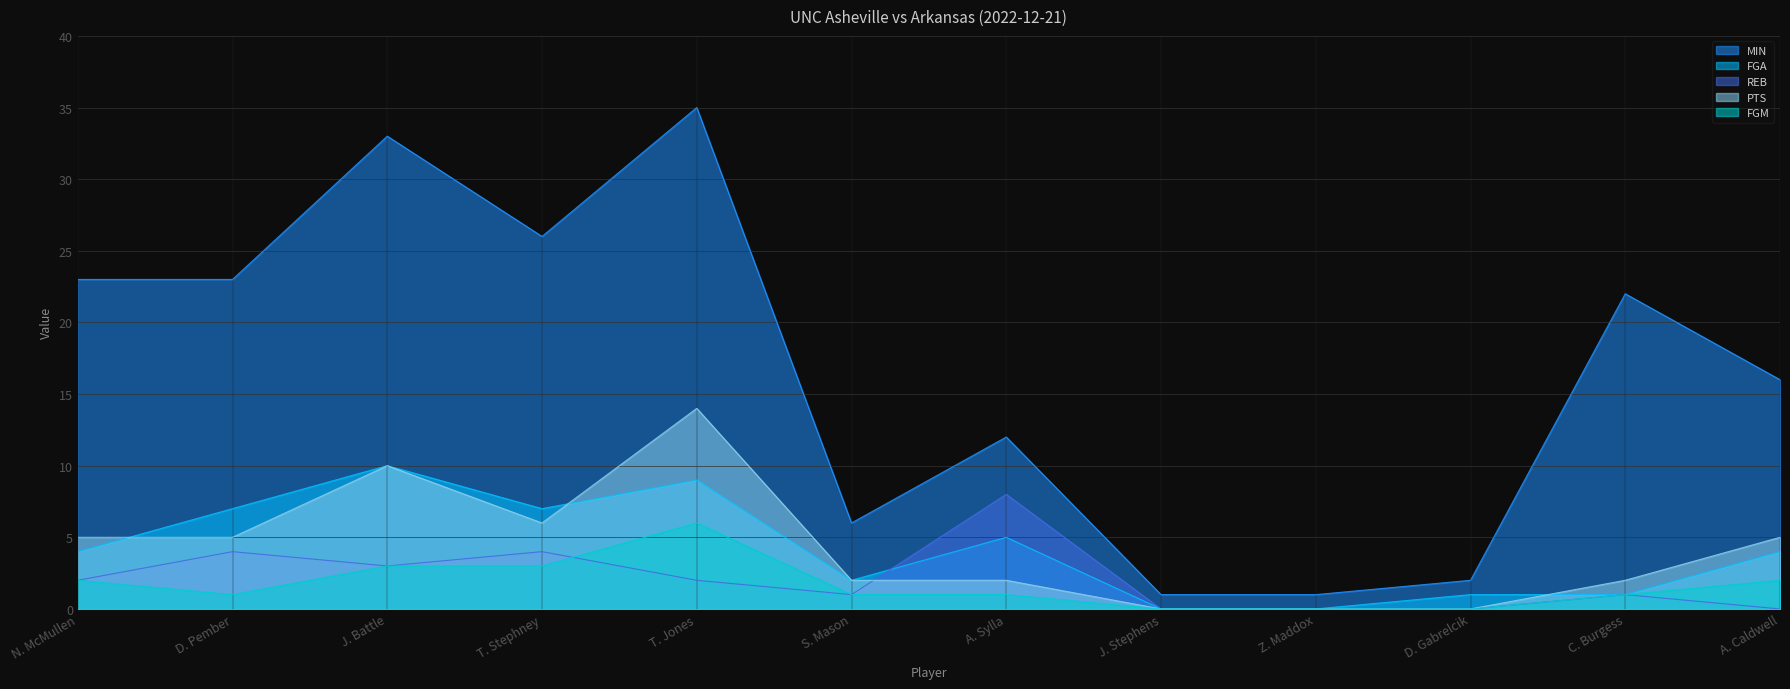

Which series has the largest total across all categories?

MIN